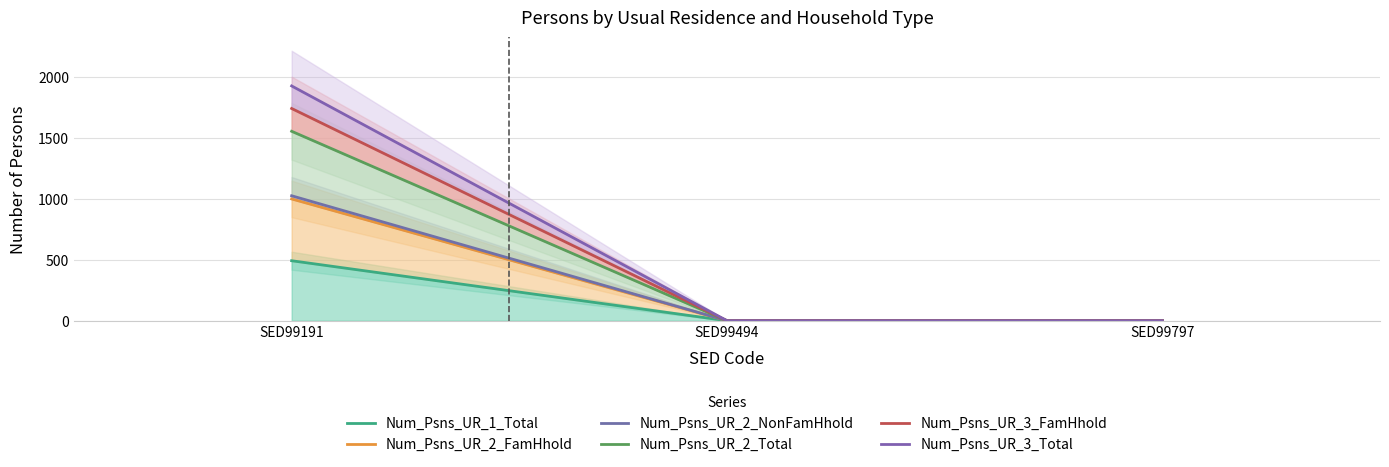

Reading right to left, extract all data points from this chart.

Num_Psns_UR_1_Total: 0	0	492
Num_Psns_UR_2_FamHhold: 0	0	999
Num_Psns_UR_2_NonFamHhold: 0	0	1025
Num_Psns_UR_2_Total: 0	0	1554
Num_Psns_UR_3_FamHhold: 0	0	1741
Num_Psns_UR_3_Total: 0	0	1926